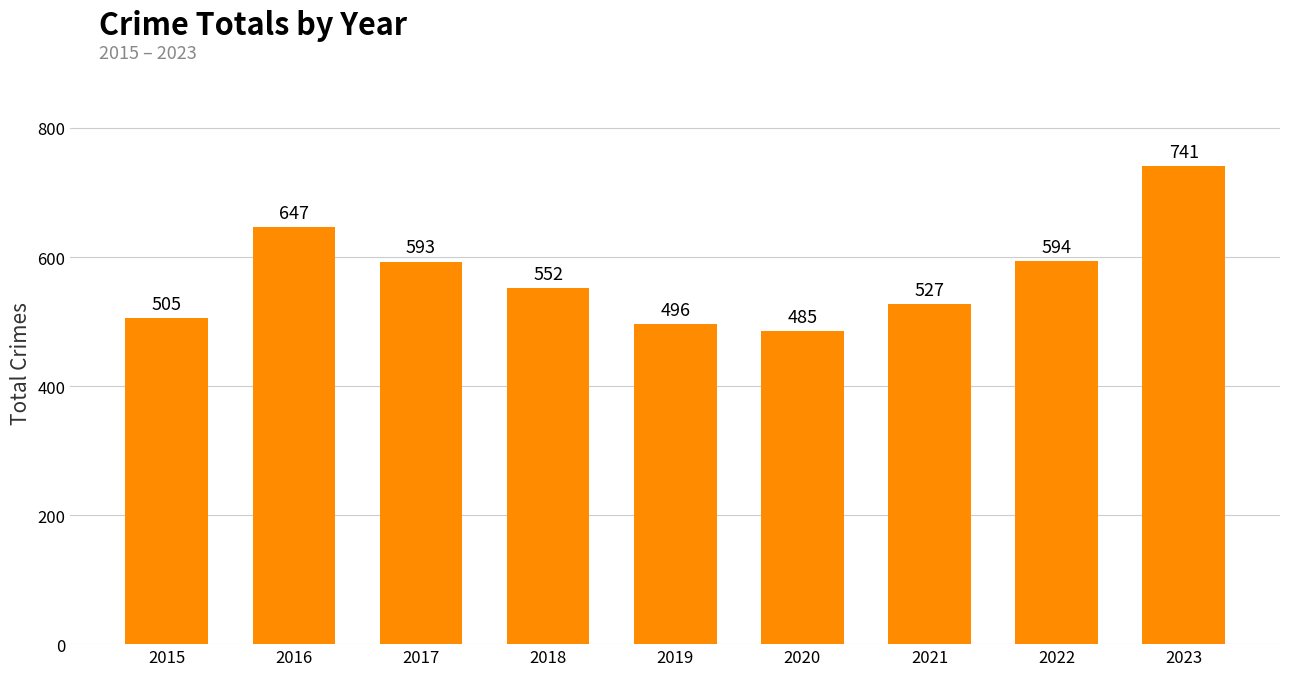

What is the sum of all values?

5140